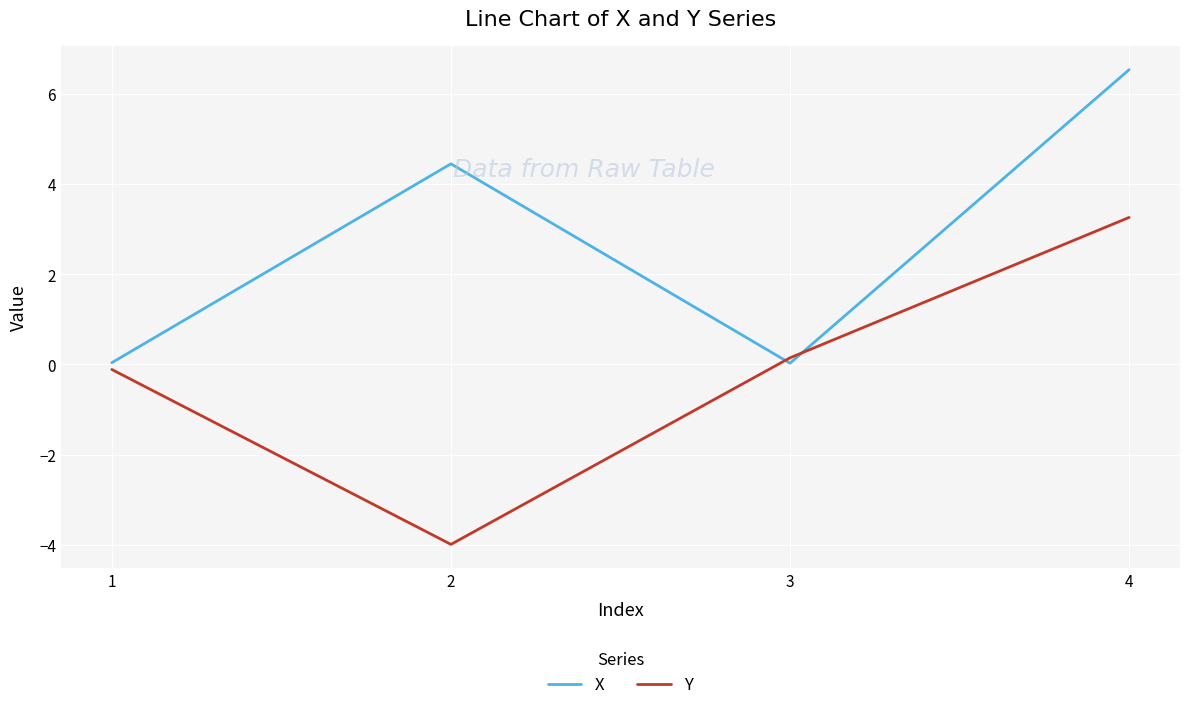

Does the chart have visible grid lines?

Yes